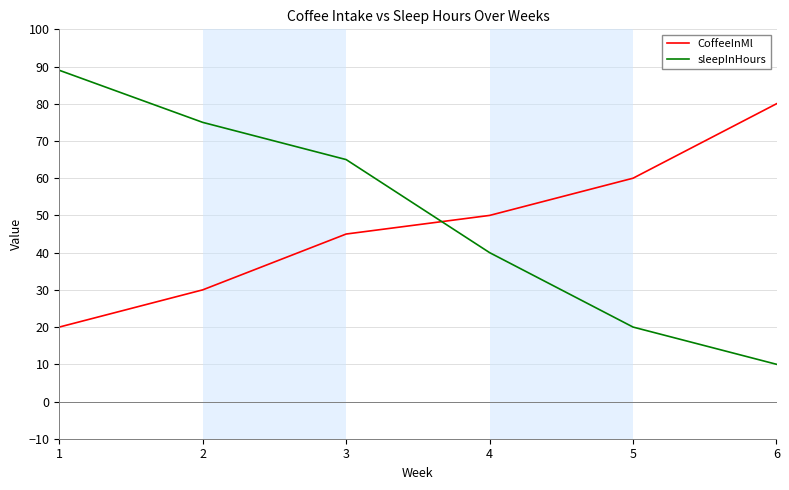

Rank the series at 2 from lowest to highest value.

CoffeeInMl, sleepInHours